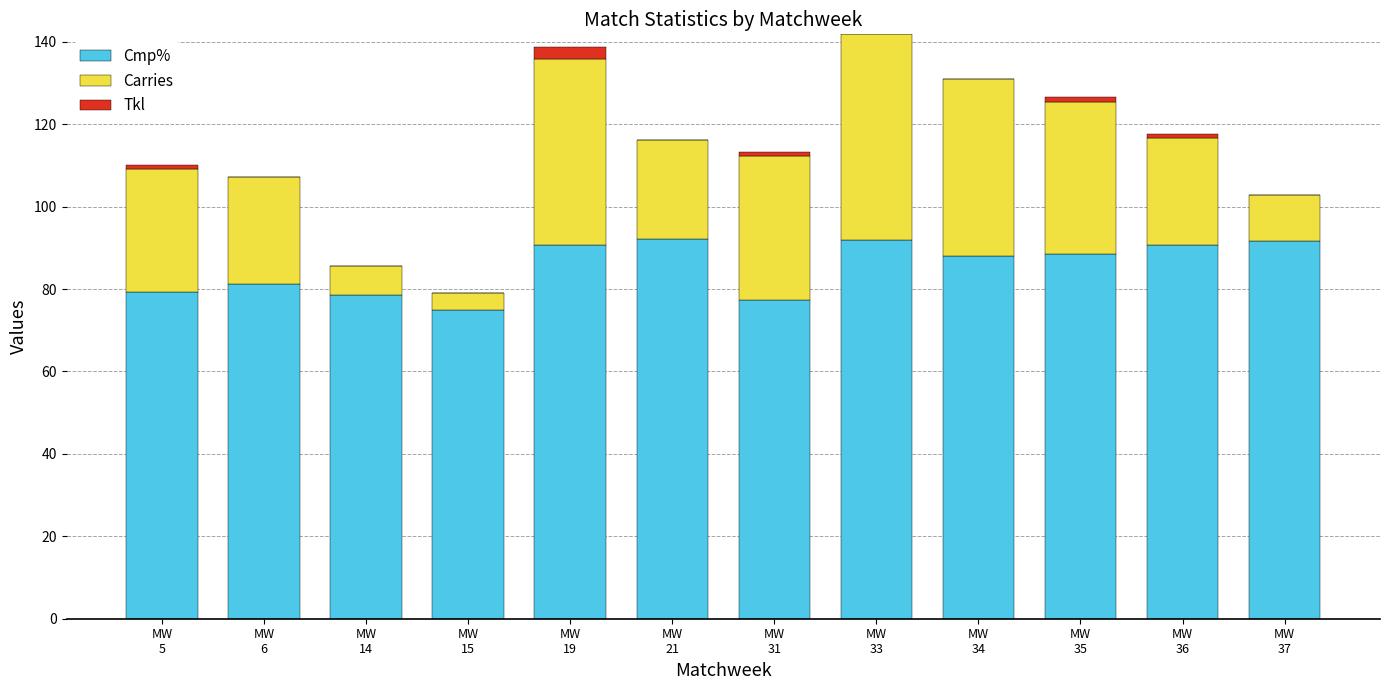

Count the number of categories in the chart.

12